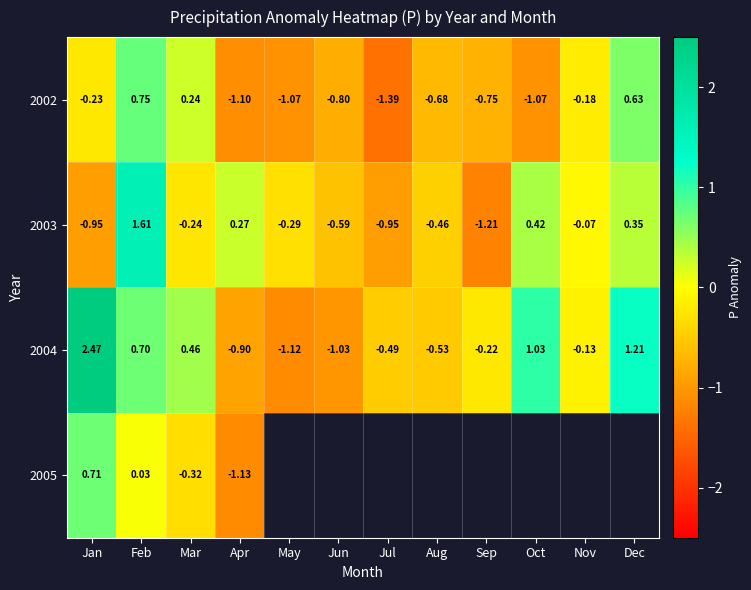

Is it true that 2002 equals -0.4 at Jun?

False